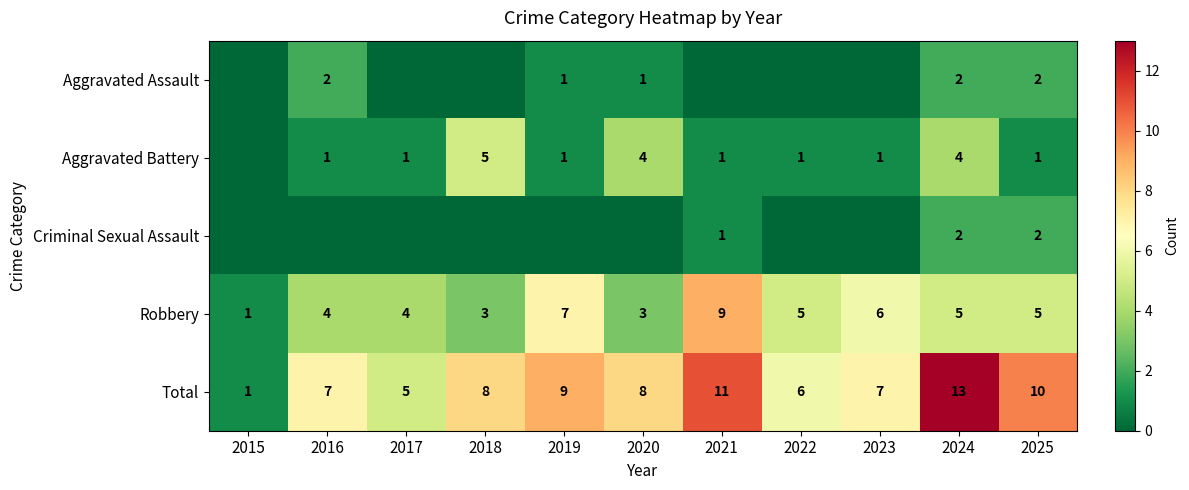

What is the sum of the Robbery values at 2017 and 2024?

9